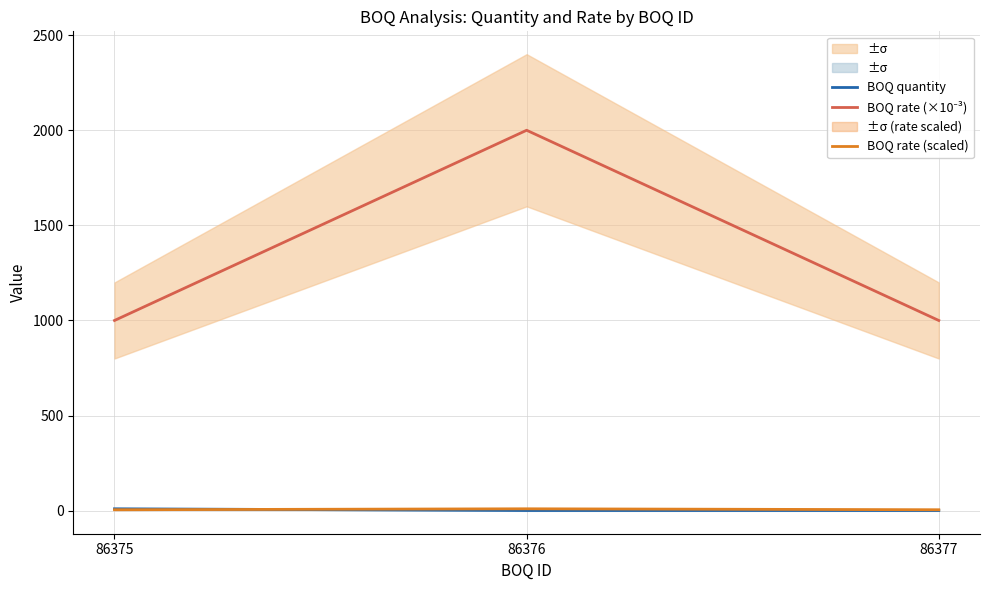

What is the highest value of the BOQ rate (×10⁻³) series?

2000